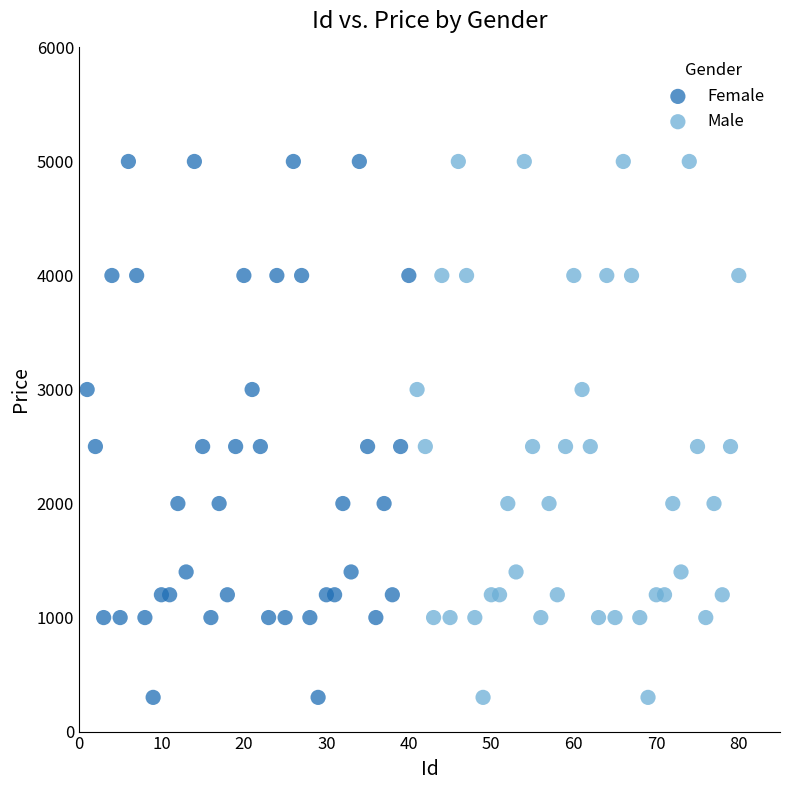

What are all the series names shown in the legend?

Female, Male